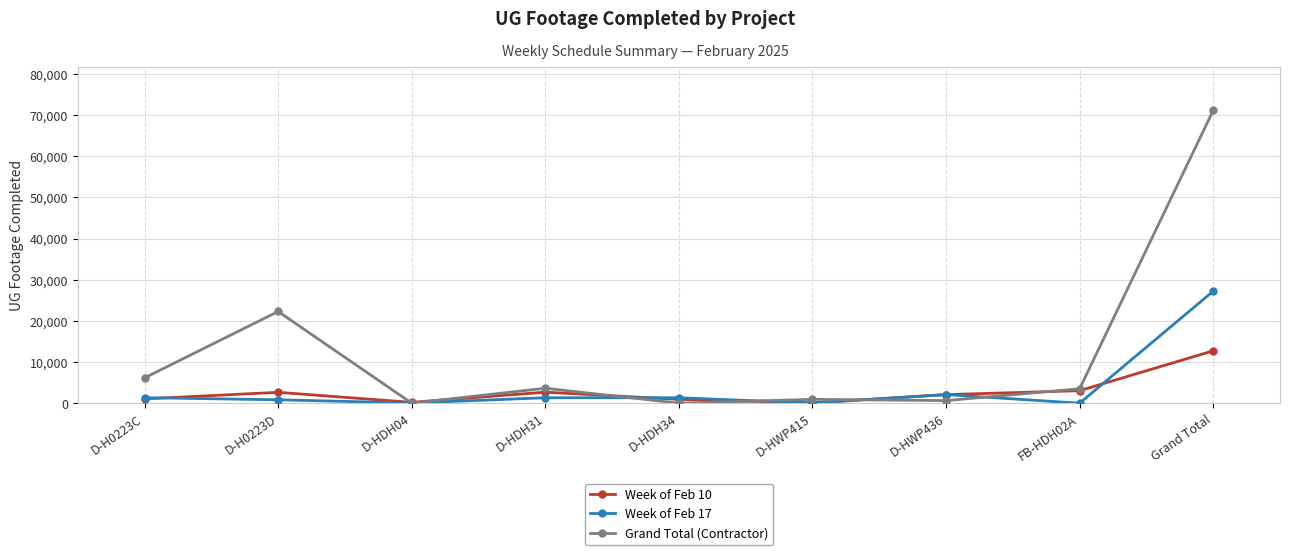

Which series has the largest total across all categories?

Grand Total (Contractor)